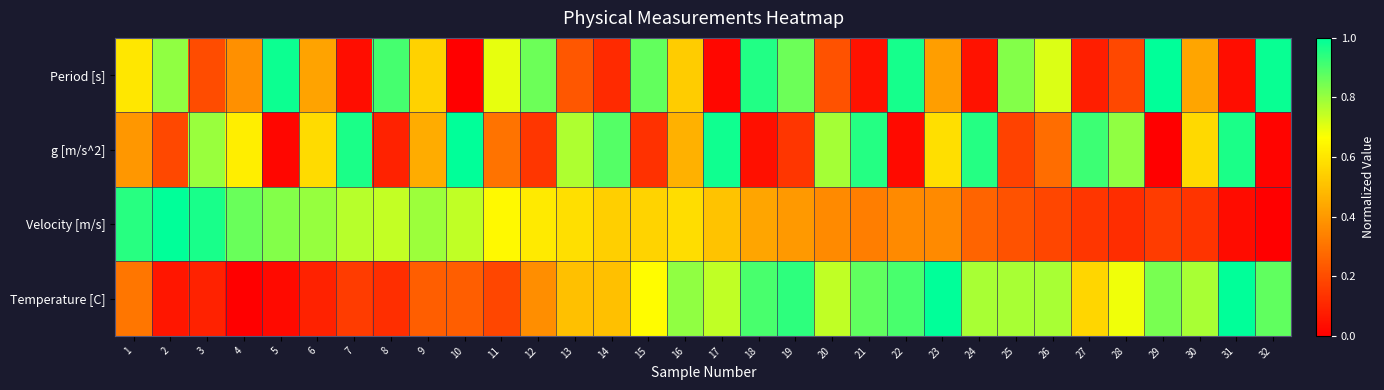

List the series in order of their peak value, lowest first.

Period [s], g [m/s^2], Velocity [m/s], Temperature [C]